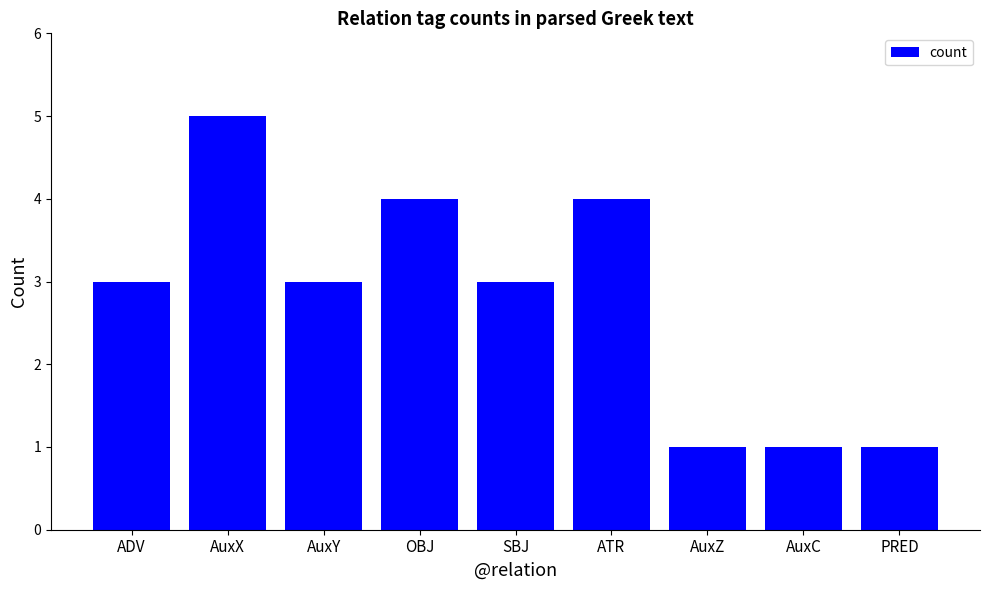

What is the label of the 5th bar from the right?

SBJ